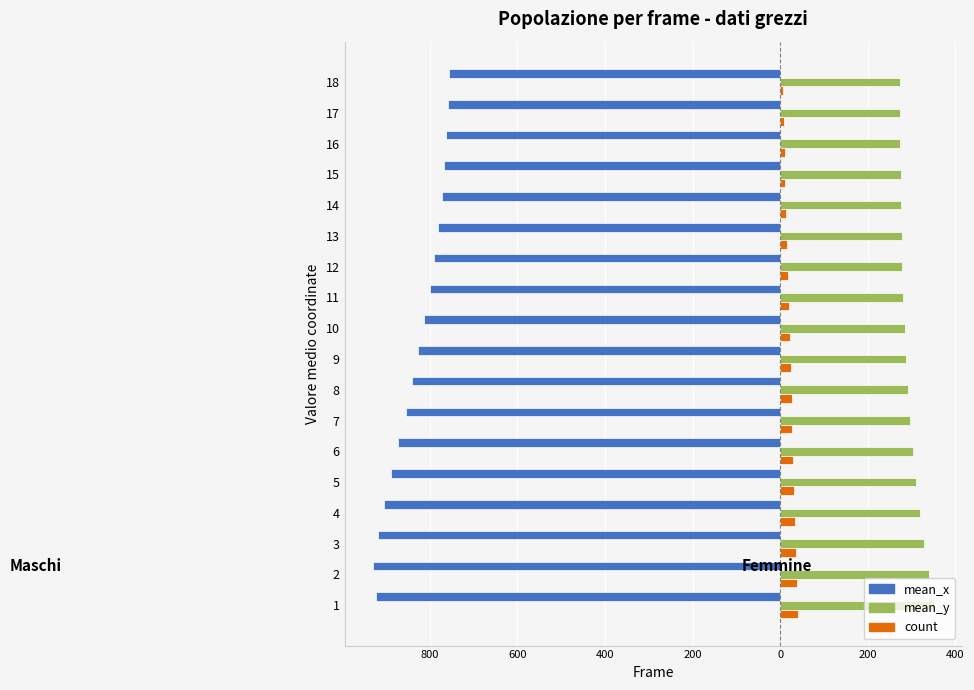

What are all the series names shown in the legend?

mean_x, mean_y, count